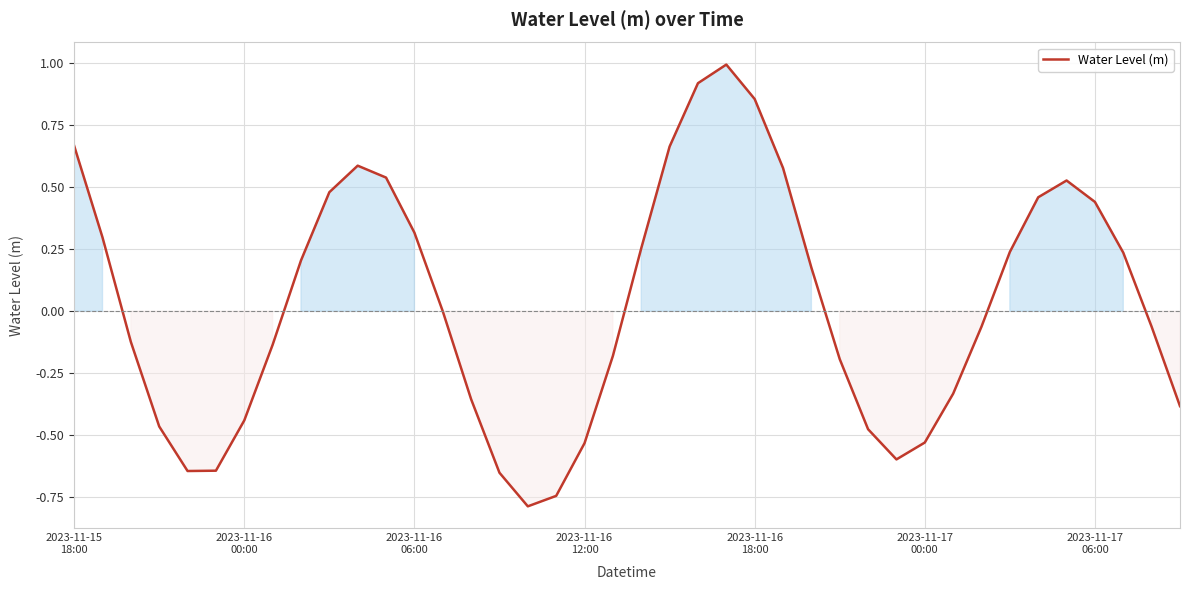

What is the smallest value displayed?

-0.8